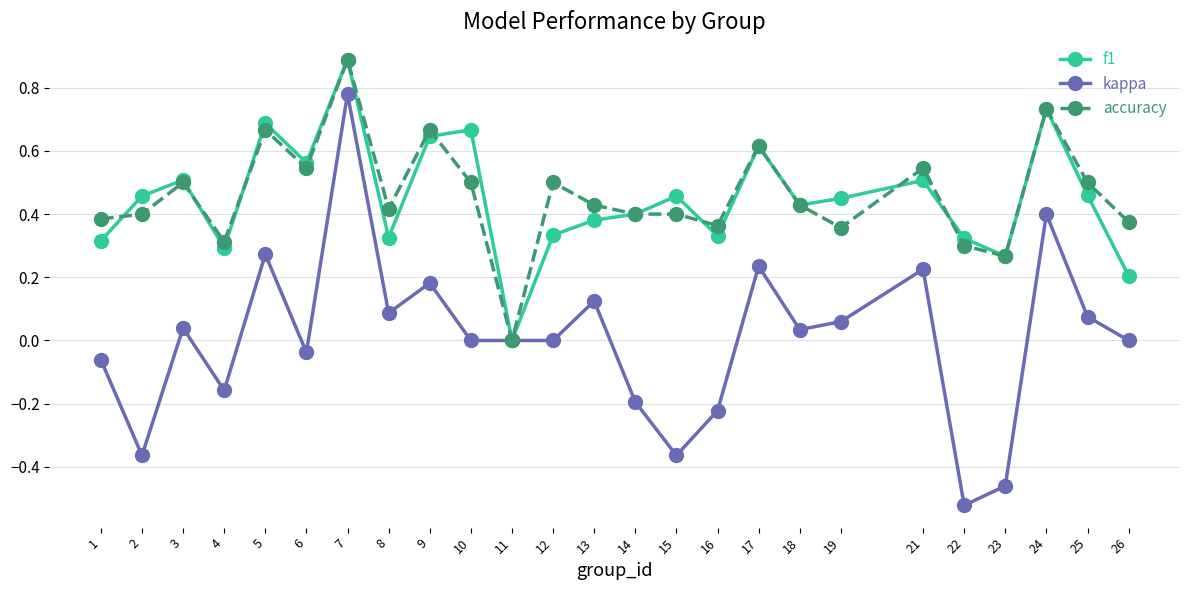

True or false: kappa has more than 1 points higher than both neighbors.

True